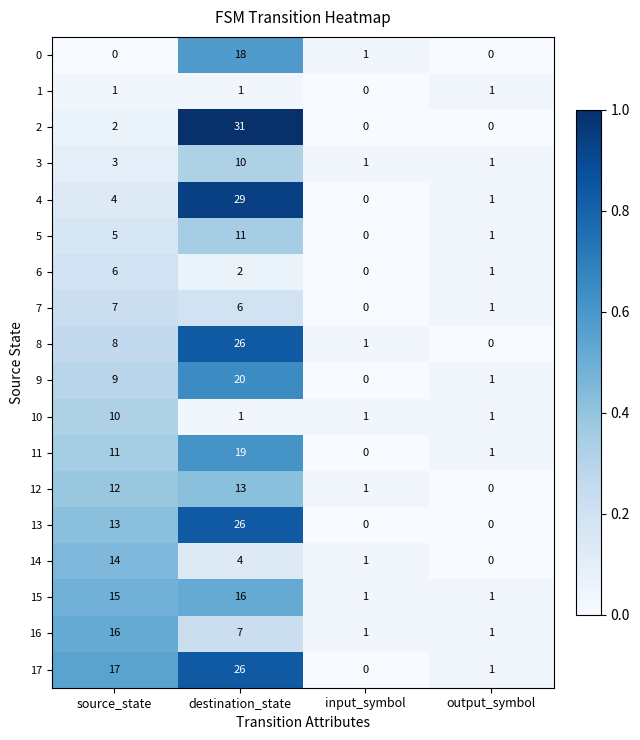

How many distinct data groups are displayed?

18